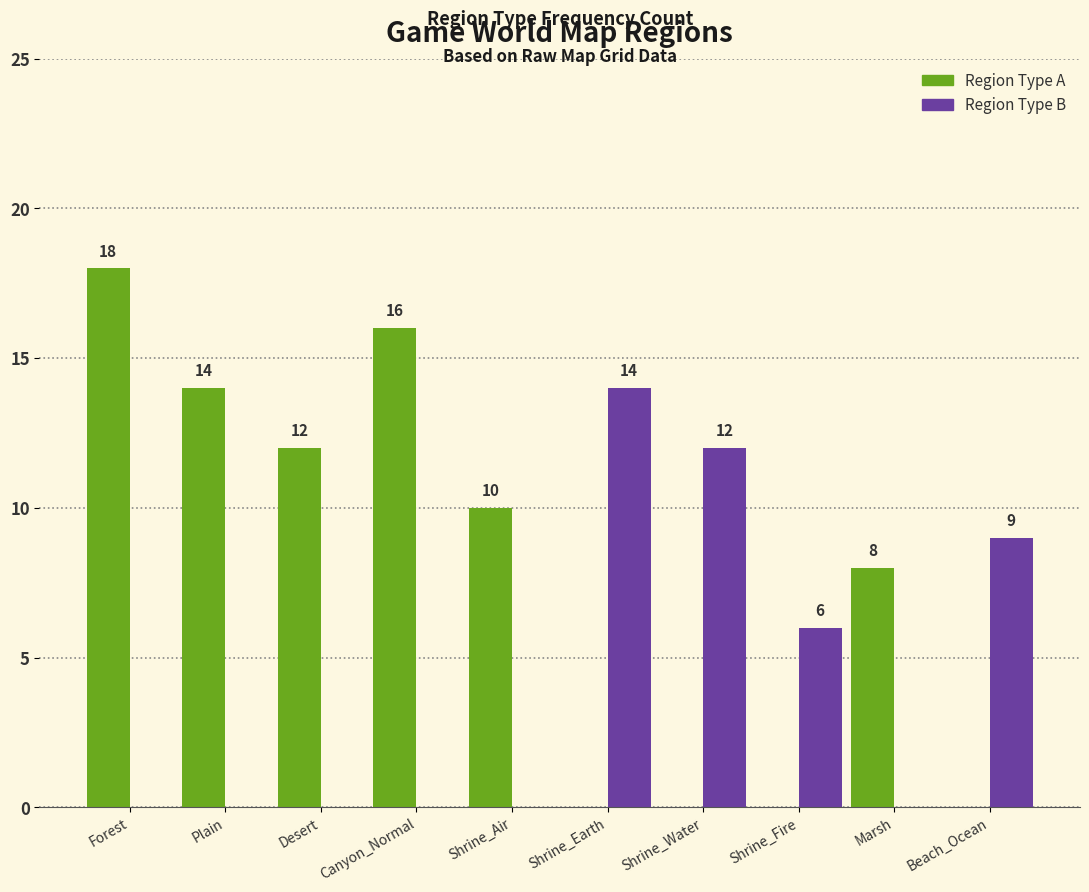

How many data points does each series have?

10